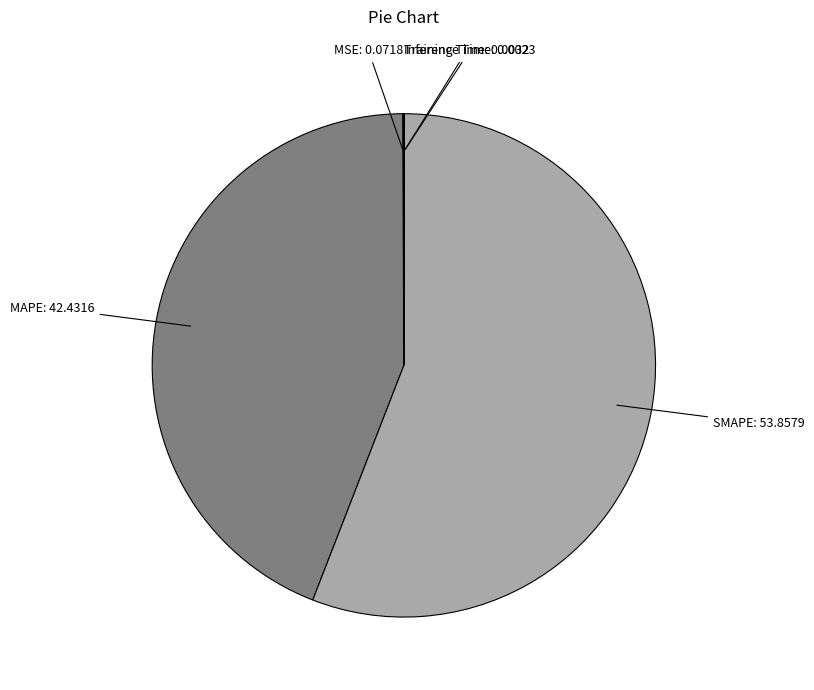

To the nearest percent, what is the average slice percentage?

20%